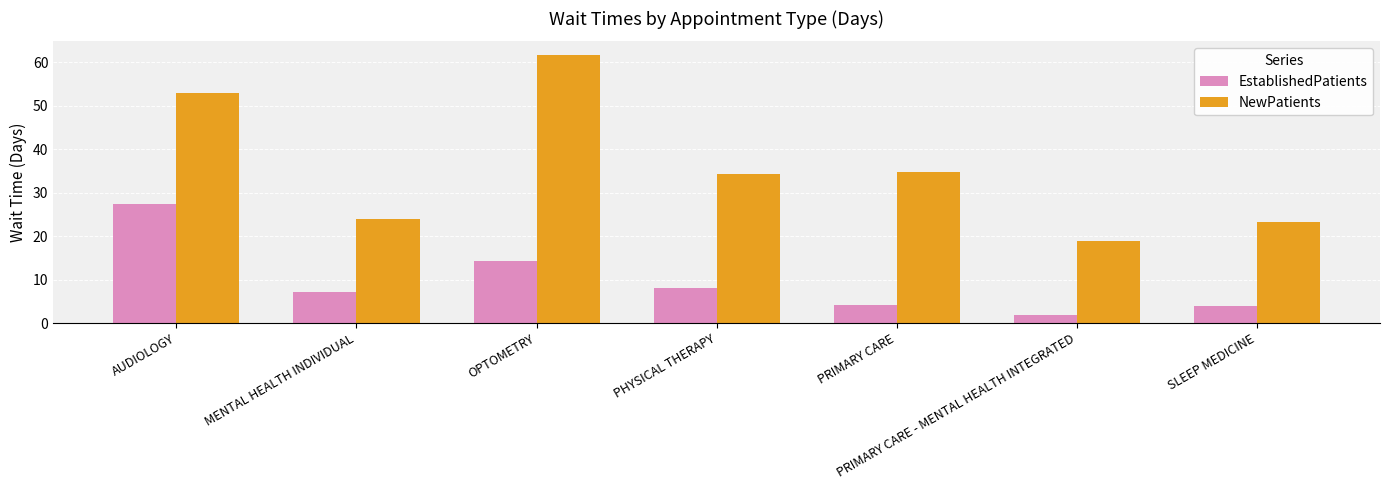

What is the label of the 5th bar from the left?

PRIMARY CARE